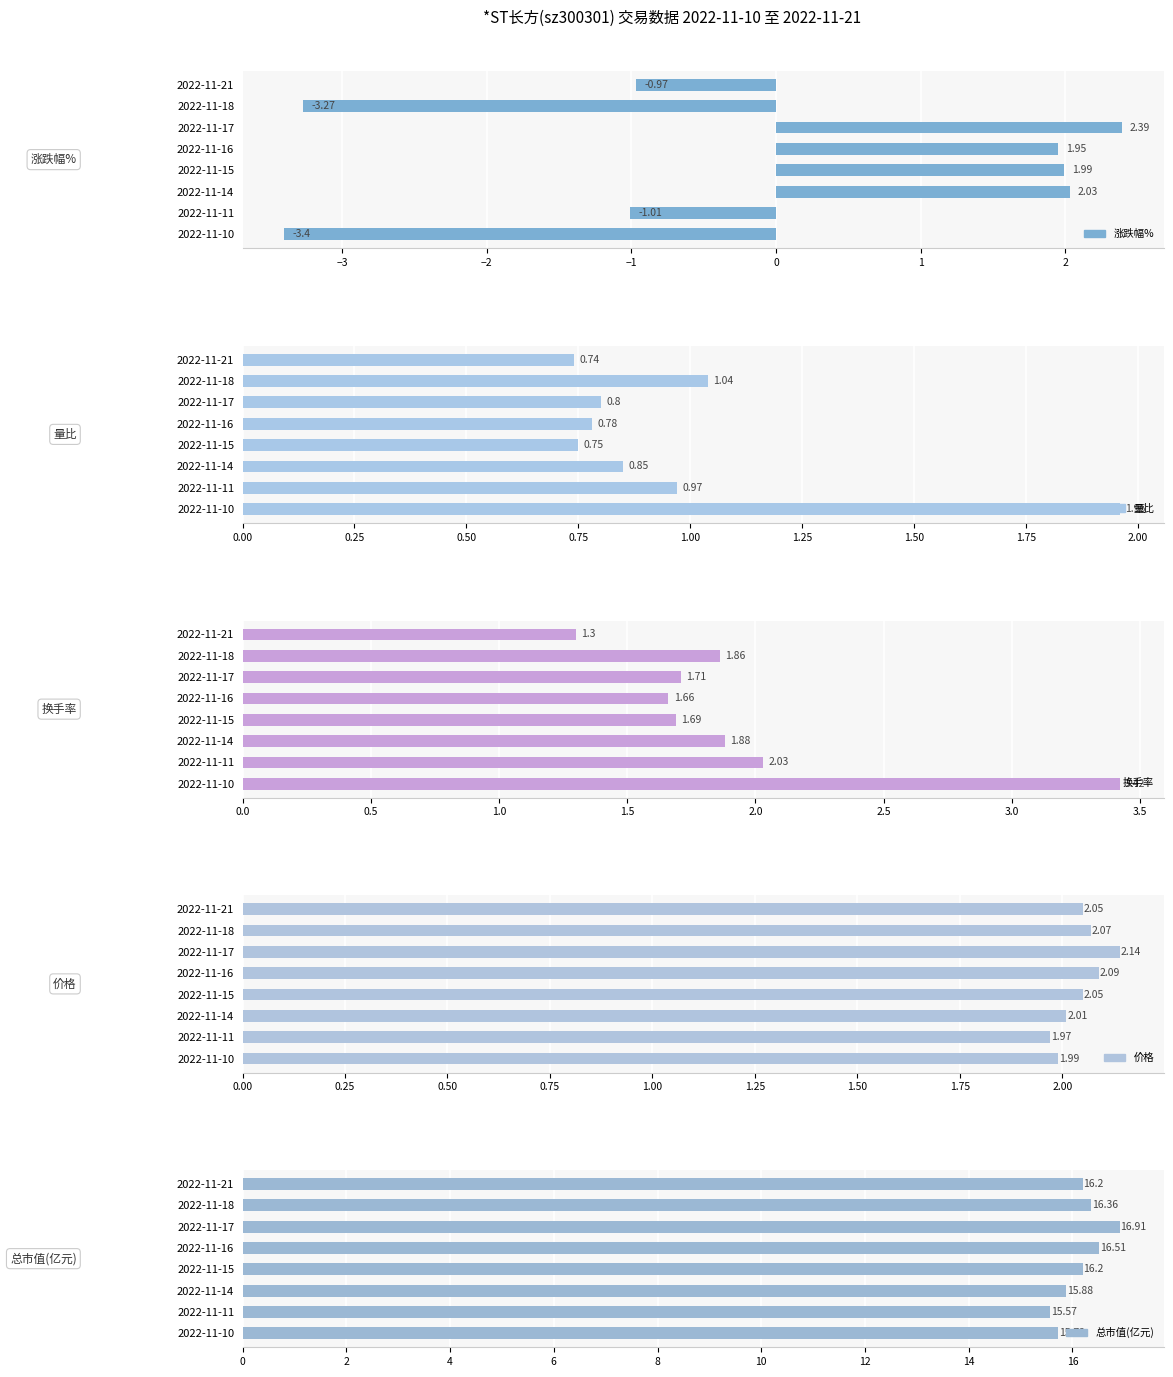

Is it true that 换手率 equals 3.0 at 2022-11-17?

False